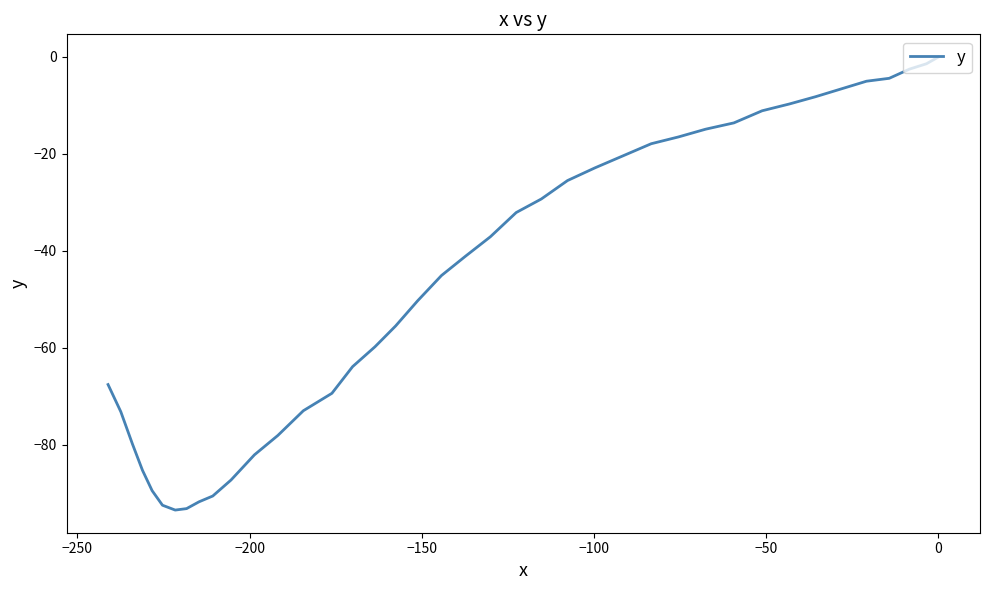

How many points are lower than both their immediate neighbors (excluding endpoints)?

1